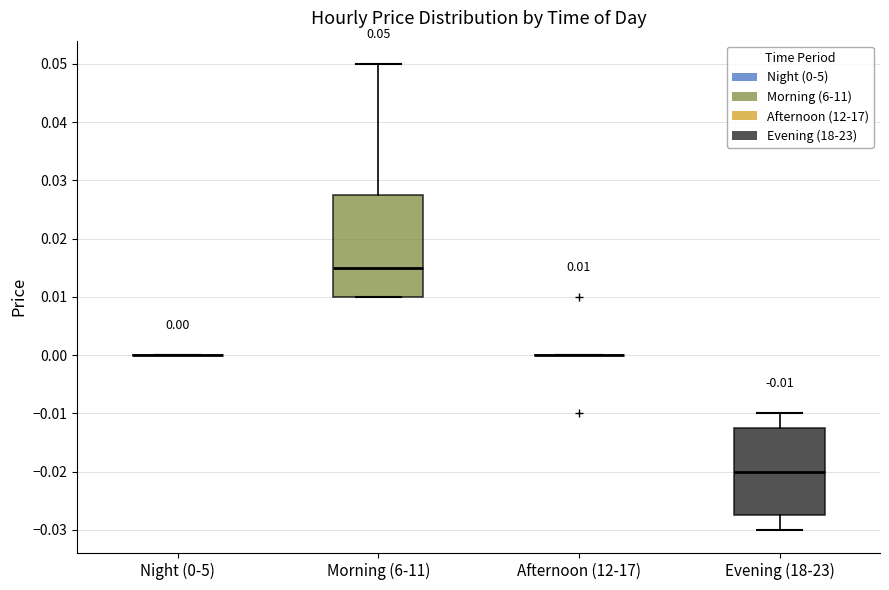

Comparing the boxes themselves (not the whiskers), which one is the tallest?

Morning (6-11)